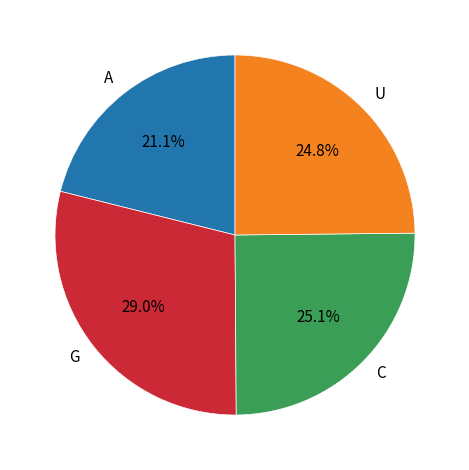

Between U and A, which is larger?

U